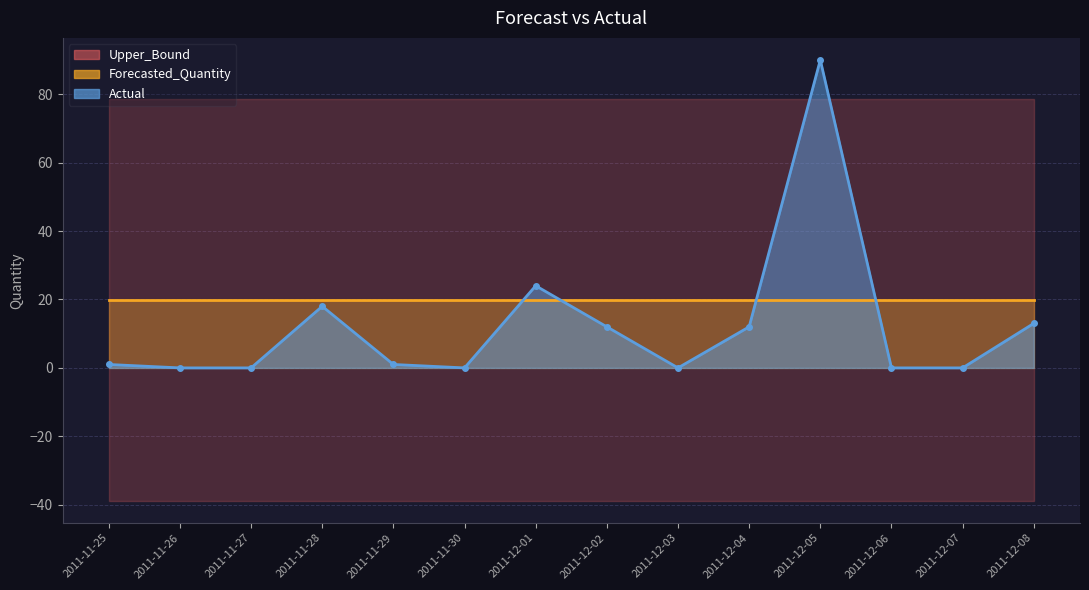

Reading left to right, extract all data points from this chart.

Actual: 1.0	0.0	0.0	18.0	1.0	0.0	24.0	12.0	0.0	12.0	90.0	0.0	0.0	13.0
Forecasted_Quantity: 19.8	19.8	19.8	19.8	19.8	19.8	19.8	19.8	19.8	19.8	19.8	19.8	19.8	19.8
Lower_Bound: -38.8	-38.8	-38.8	-38.8	-38.8	-38.8	-38.8	-38.8	-38.8	-38.8	-38.8	-38.8	-38.8	-38.8
Upper_Bound: 78.5	78.5	78.5	78.5	78.5	78.5	78.5	78.5	78.5	78.5	78.5	78.5	78.5	78.5